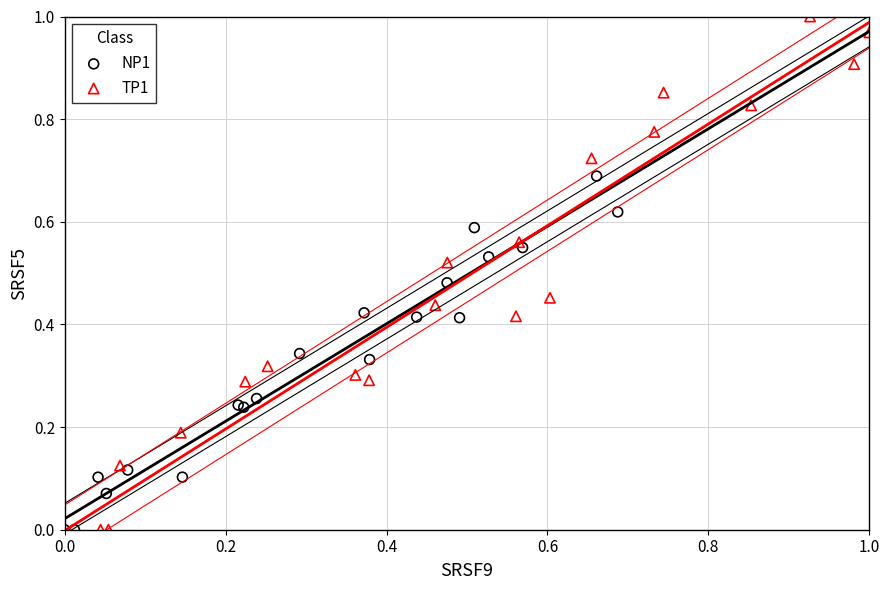

Which series contains the highest Y value?

TP1